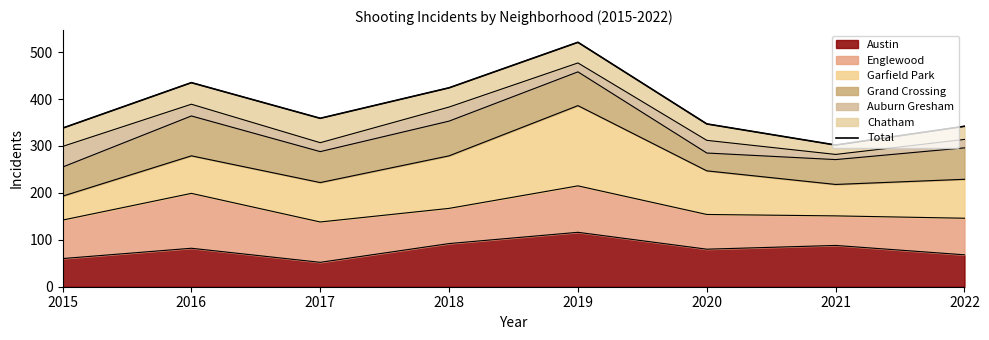

Rank the categories by value from highest to lowest.

2019, 2016, 2018, 2017, 2020, 2022, 2015, 2021